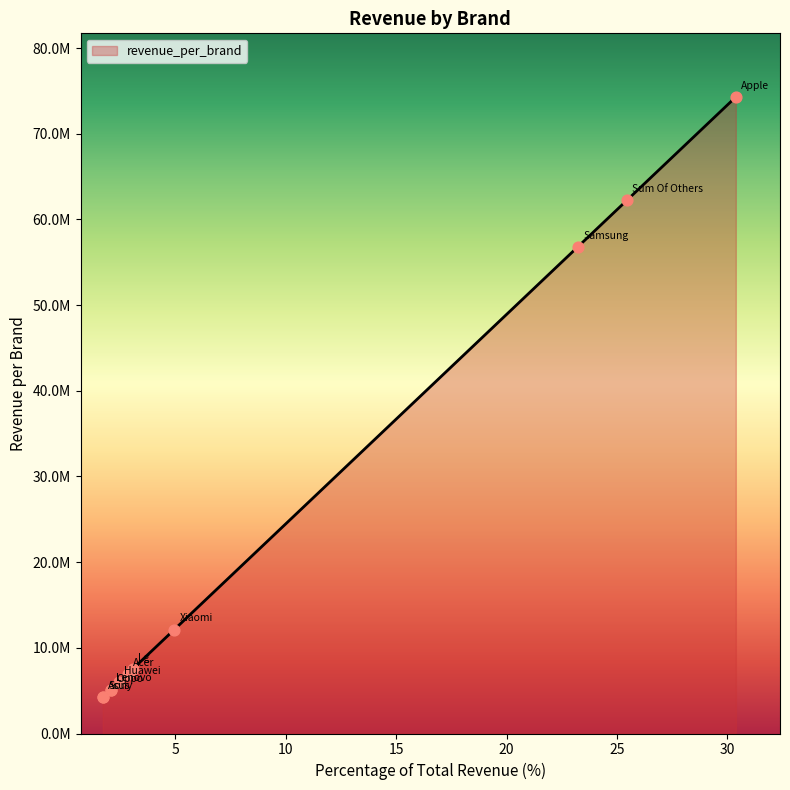

Does the chart have visible grid lines?

No